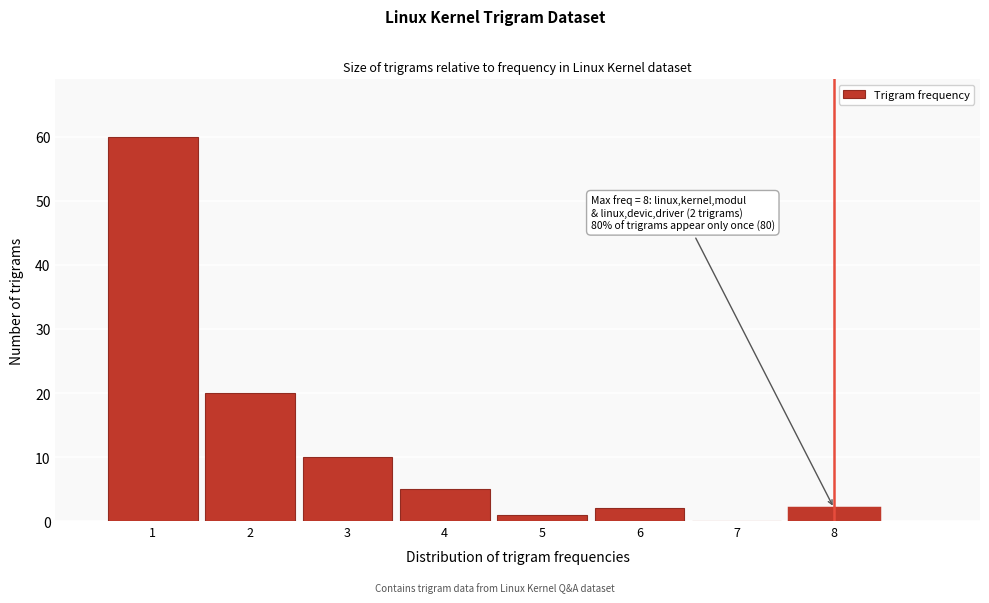

Over which range of the x-axis is the bar tallest?

0.5 to 1.5